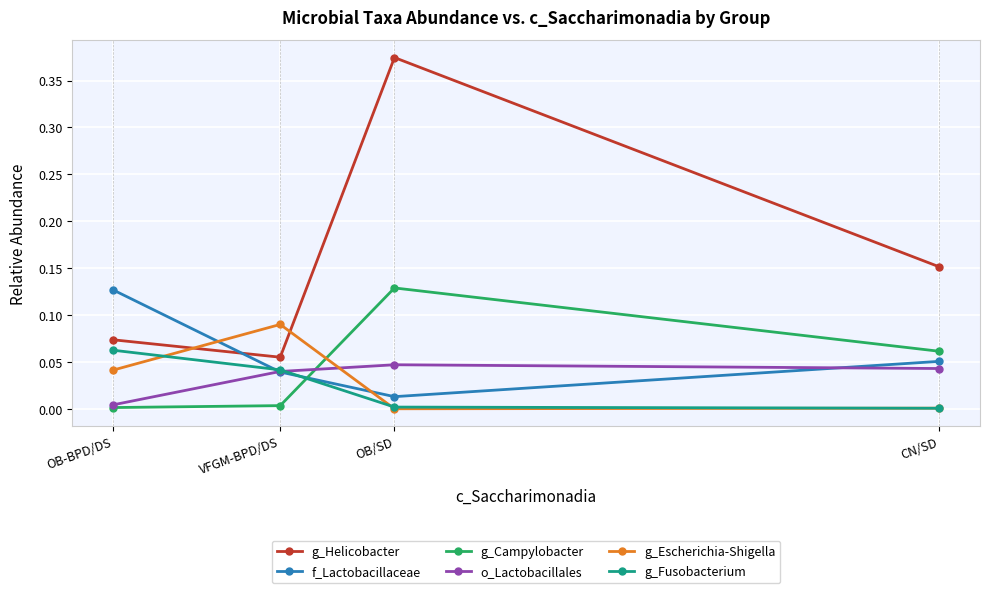

Which series changed the most between OB-BPD/DS and VFGM-BPD/DS?

f_Lactobacillaceae